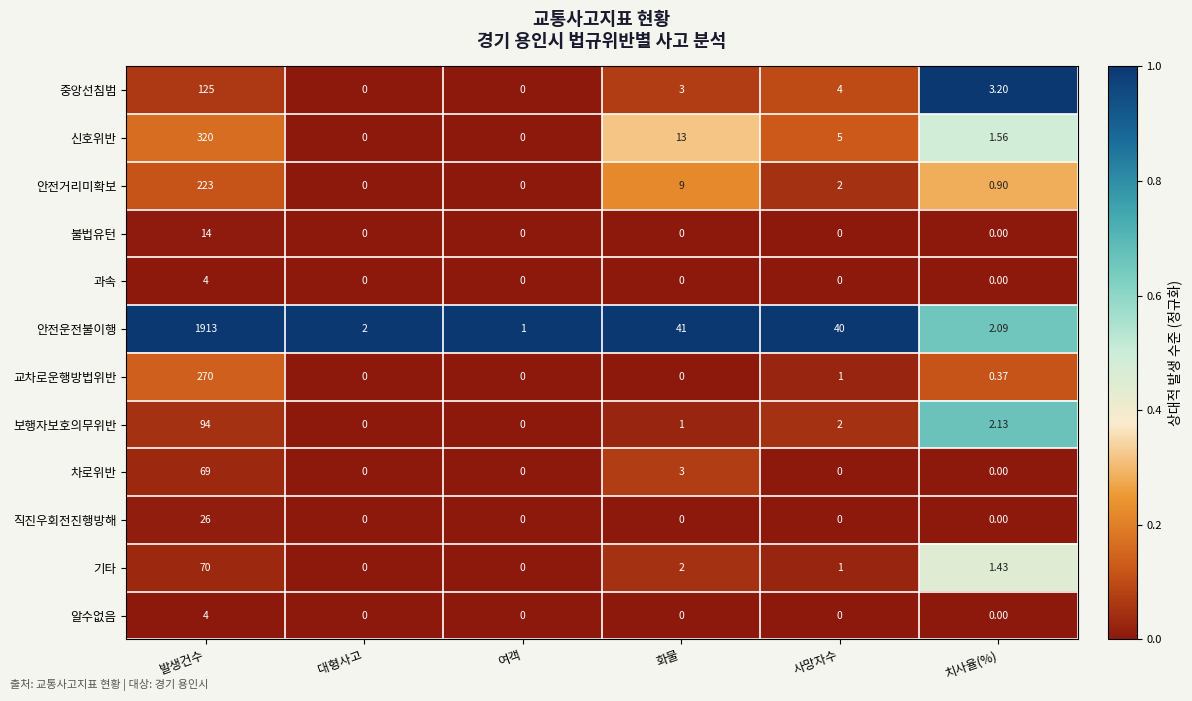

Where is 차로위반 nearest to the value 34?

화물